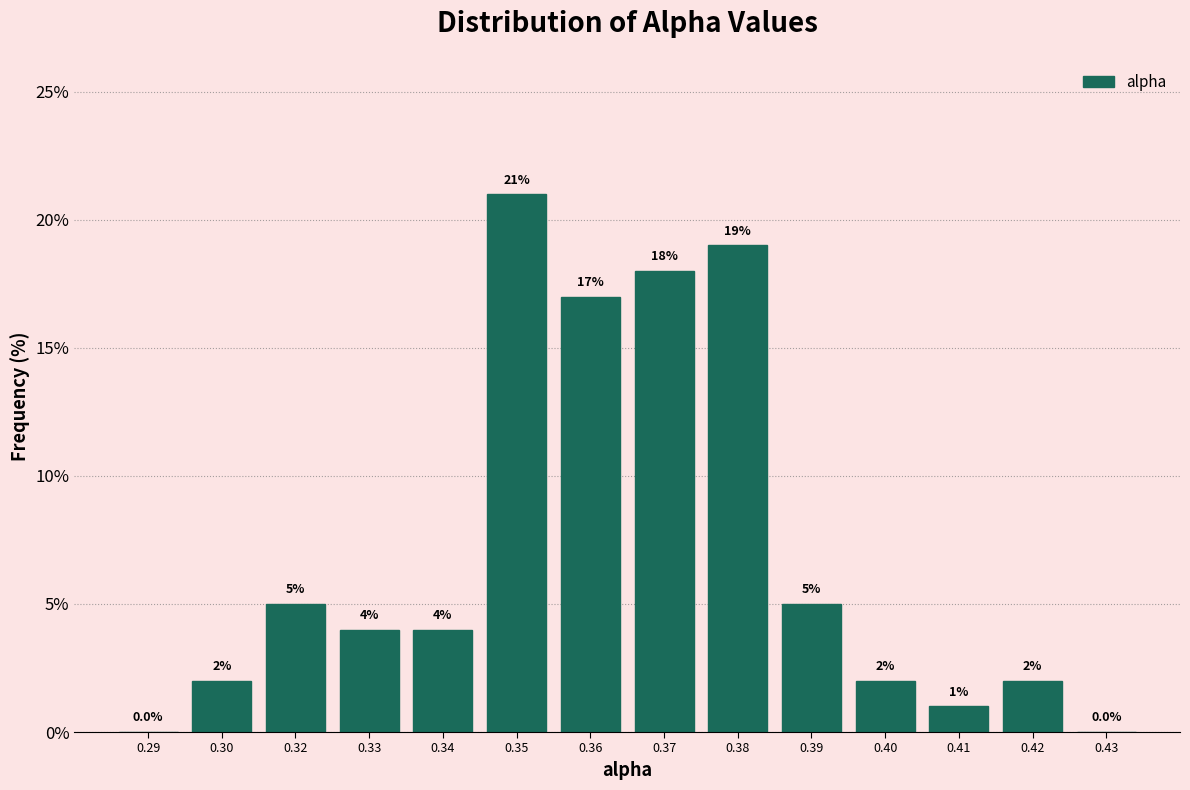

Reading left to right, list all the values displayed in this chart.

0.29=0	0.30=2	0.32=5	0.33=4	0.34=4	0.35=21	0.36=17	0.37=18	0.38=19	0.39=5	0.40=2	0.41=1	0.42=2	0.43=0